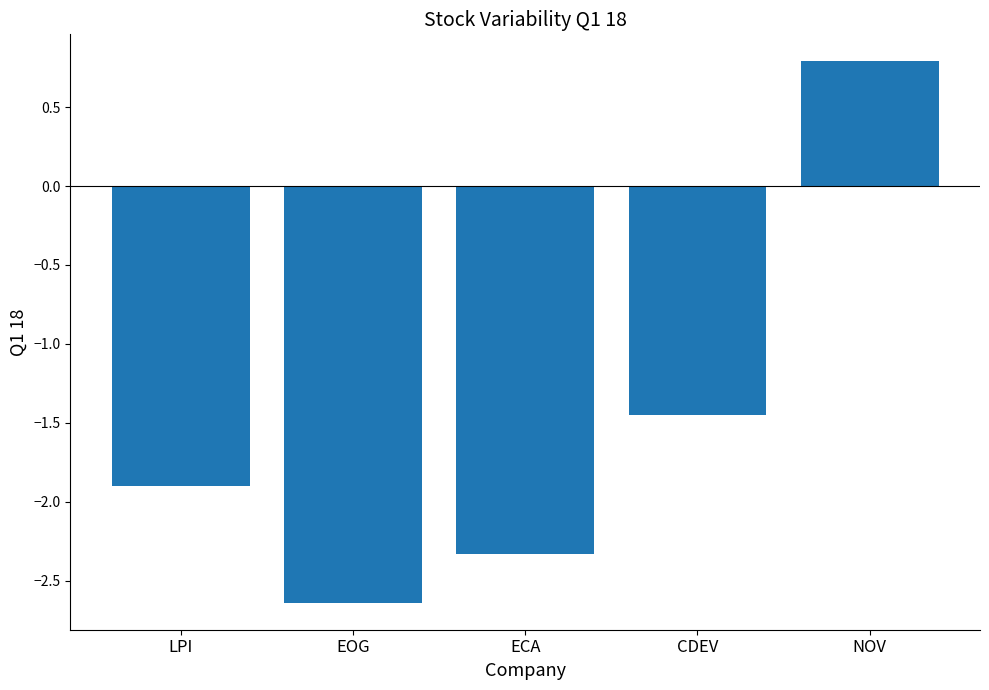

What is the label of the 4th bar from the right?

EOG